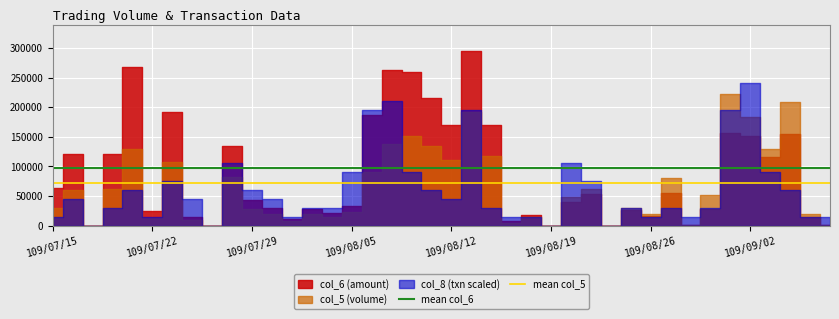

True or false: mean col_6 and mean col_5 intersect in this chart.

False